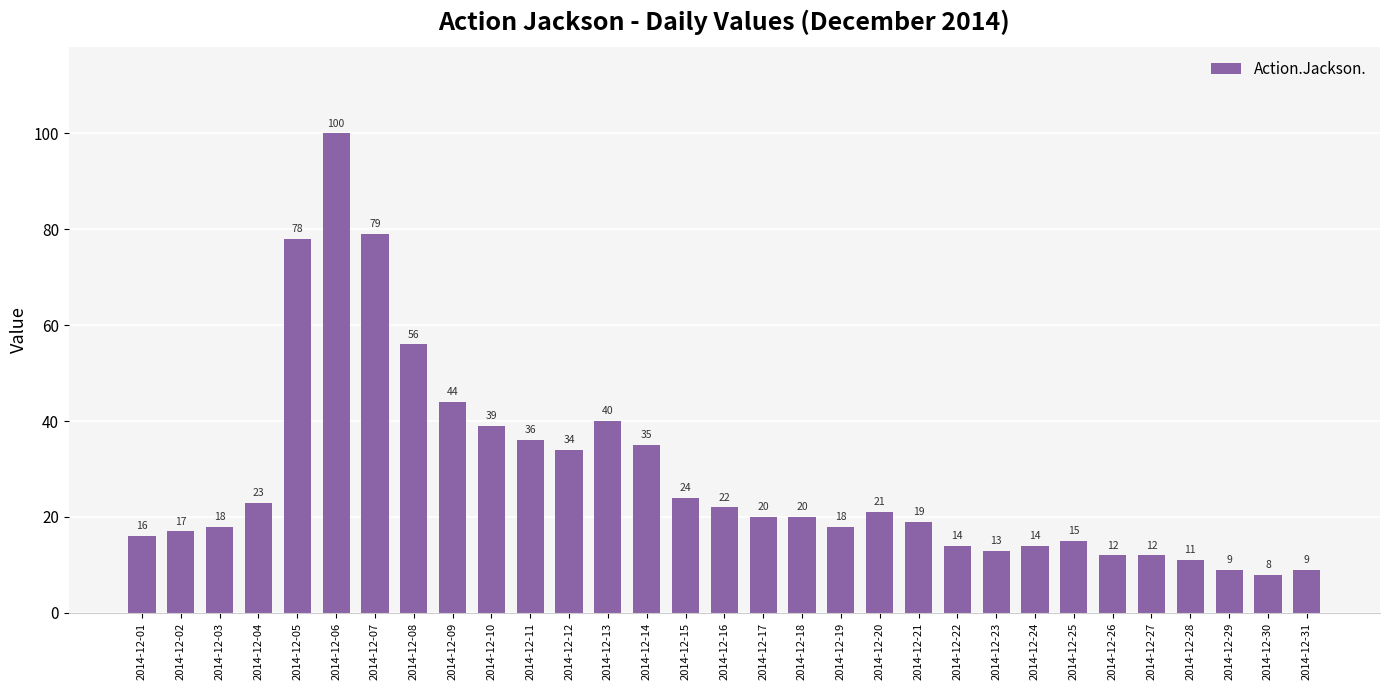

What is the change in value from 2014-12-07 to 2014-12-28?

-68